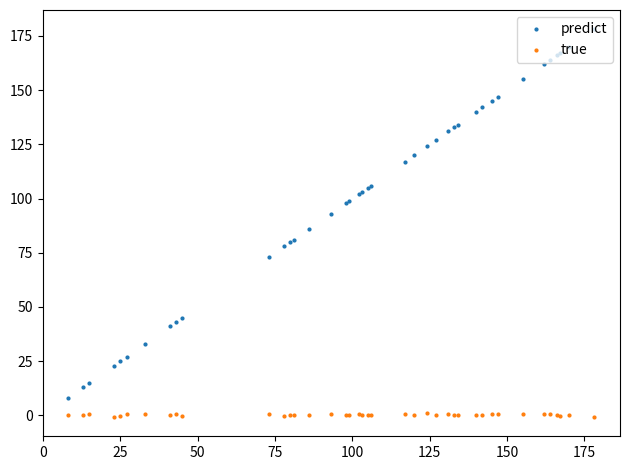

True or false: predict and true cross at least once.

False